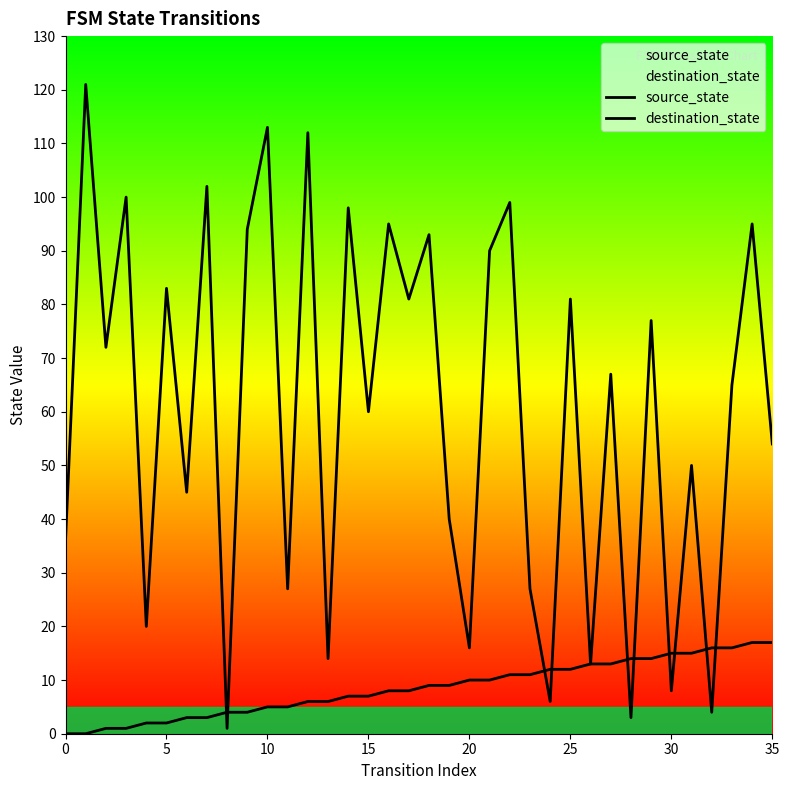

Between 17 and 15, which is larger?

17